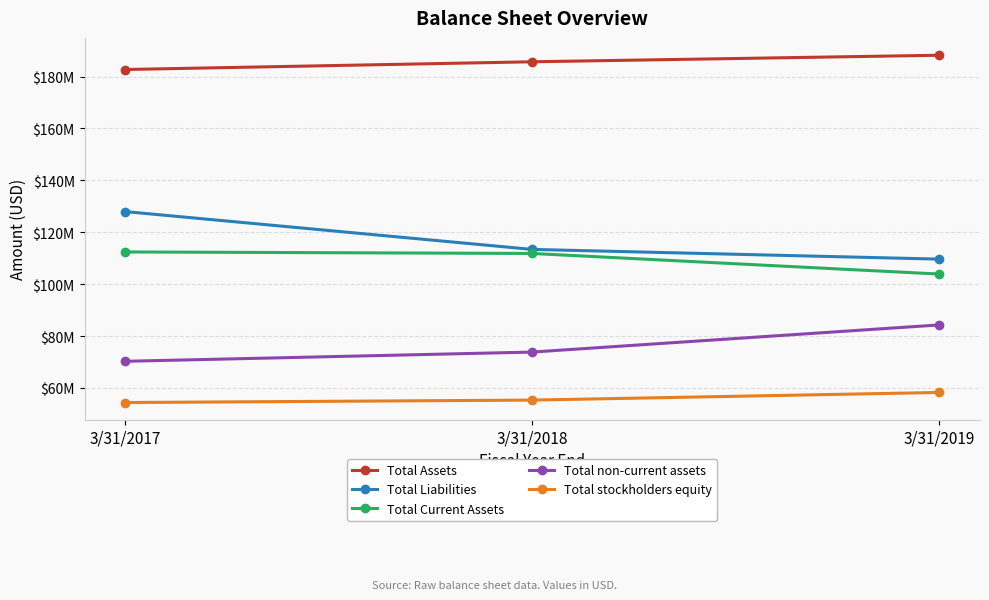

The Total Liabilities series shows 189323416 at 3/31/2018. True or false?

False